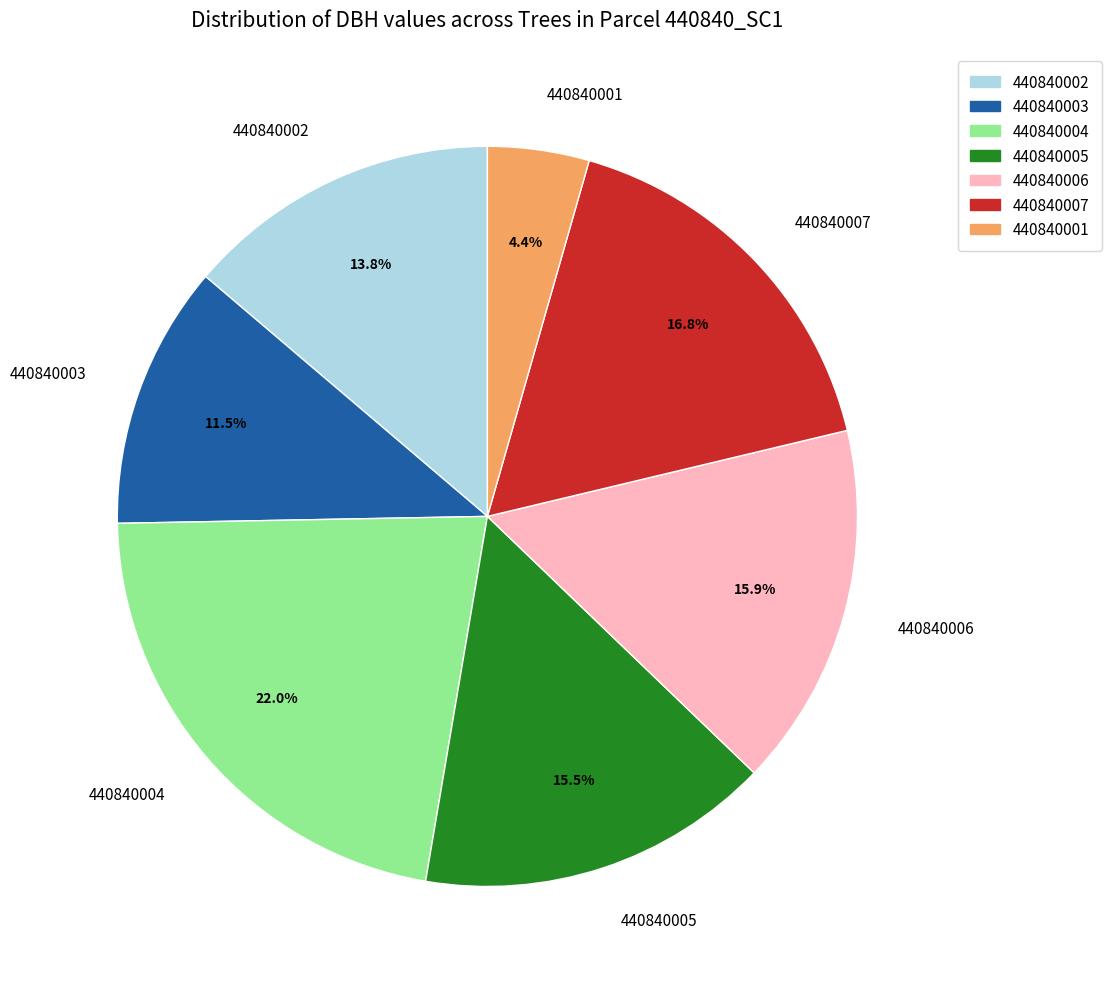

Is there any slice that represents more than half of the pie?

No